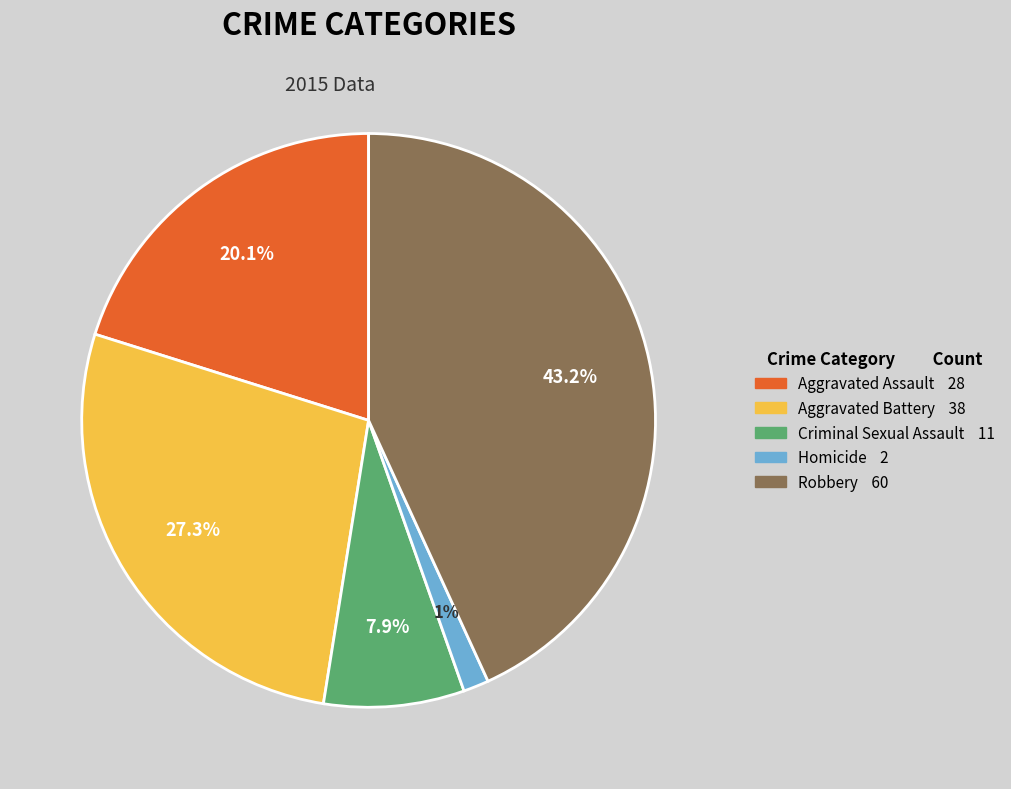

What is the smallest slice in the pie chart?

Homicide